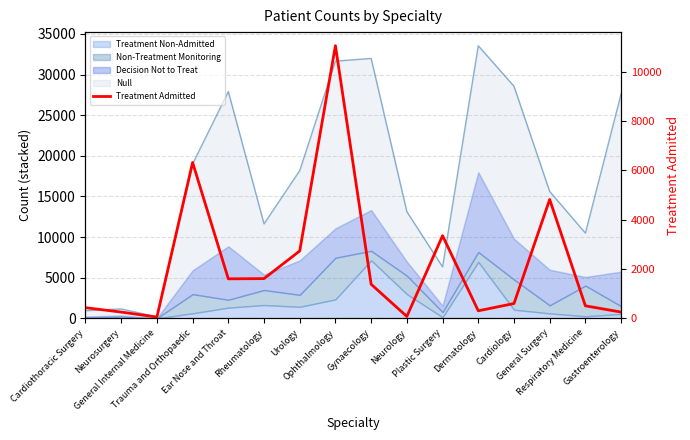

What is the sum of the values at Ear Nose and Throat and Plastic Surgery?

4954